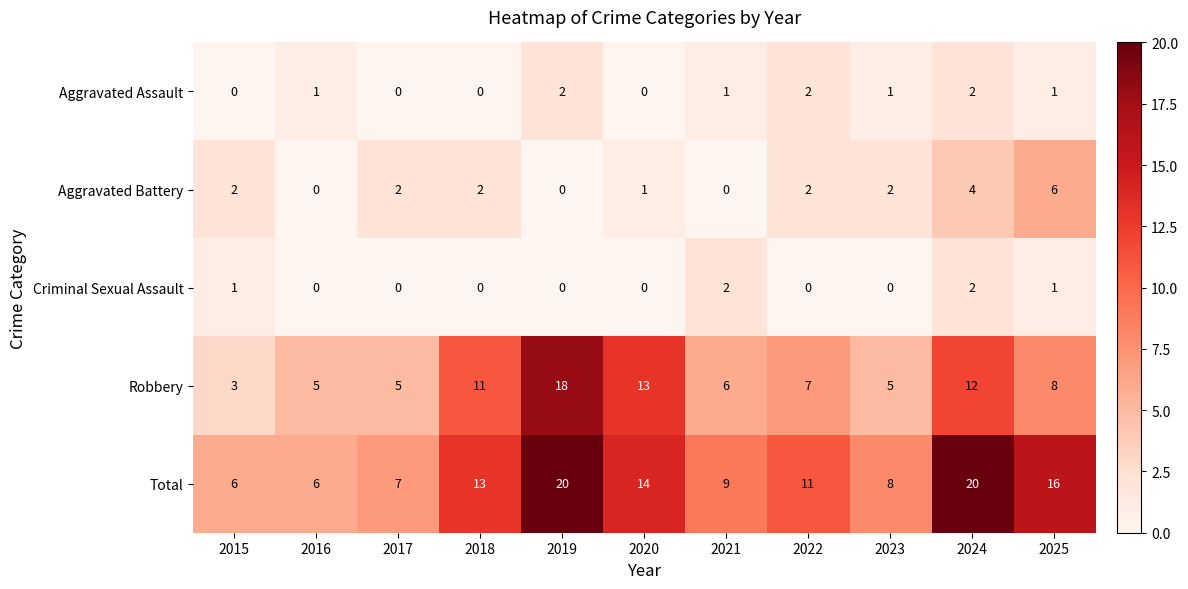

Where is Total nearest to the value 13?

2018